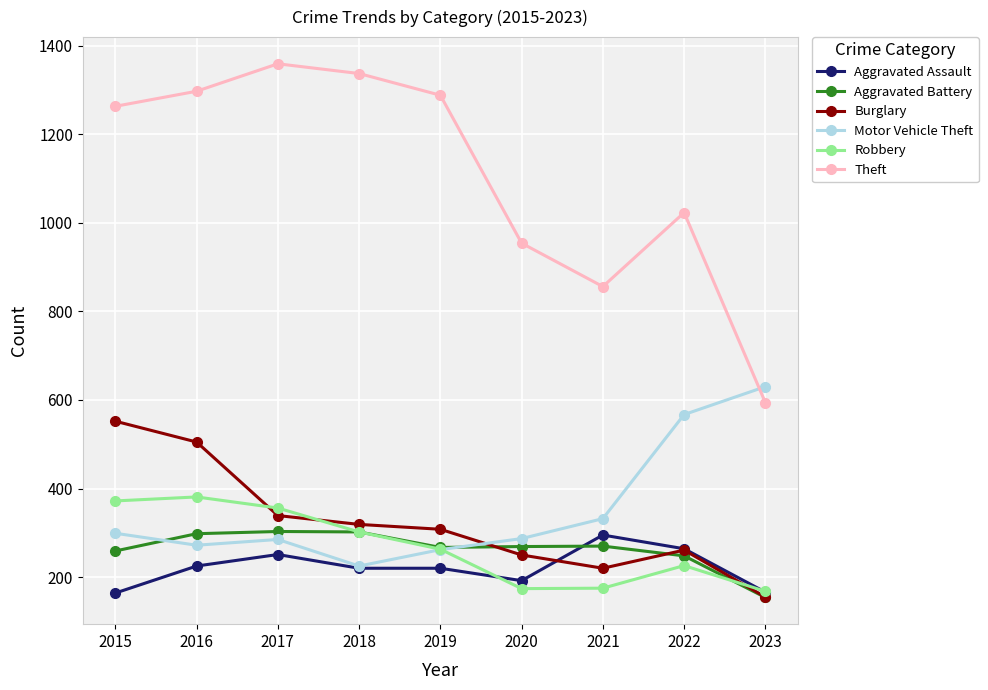

How many lines are shown in the chart?

6